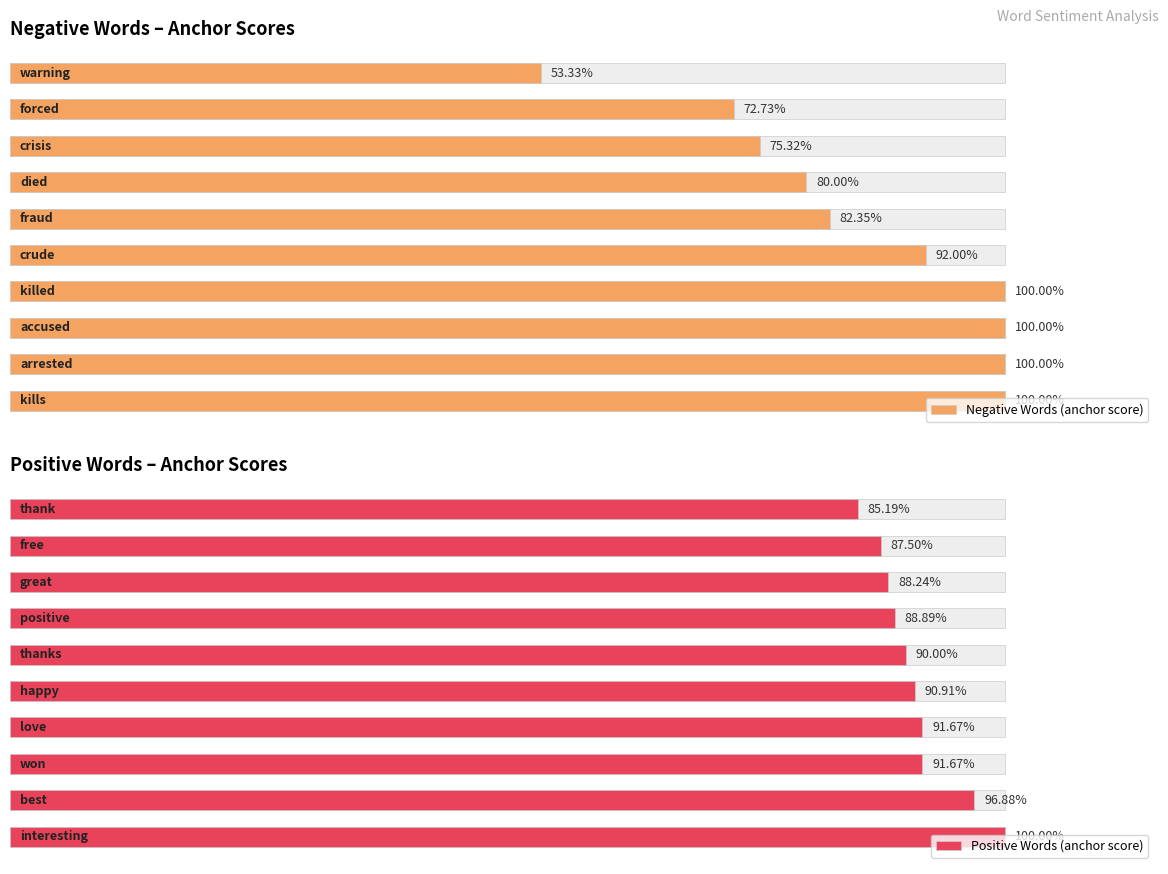

Reading left to right, what are all the values shown in this chart?

Negative Words (anchor score): 0=1.0	1=1.0	2=1.0	3=1.0	4=0.9	5=0.8	6=0.8	7=0.8	8=0.7	9=0.5
Positive Words (anchor score): 0=1.0	1=1.0	2=0.9	3=0.9	4=0.9	5=0.9	6=0.9	7=0.9	8=0.9	9=0.9